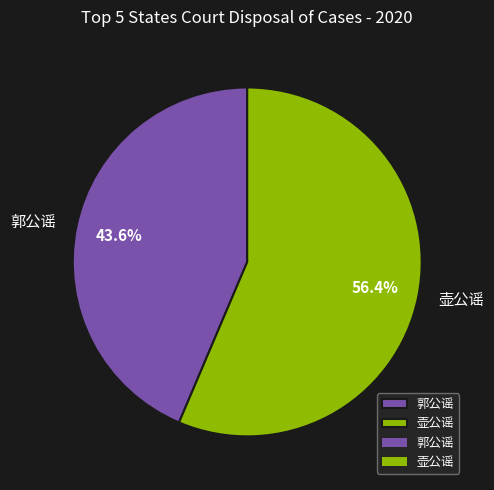

Is there a majority slice in this chart?

Yes